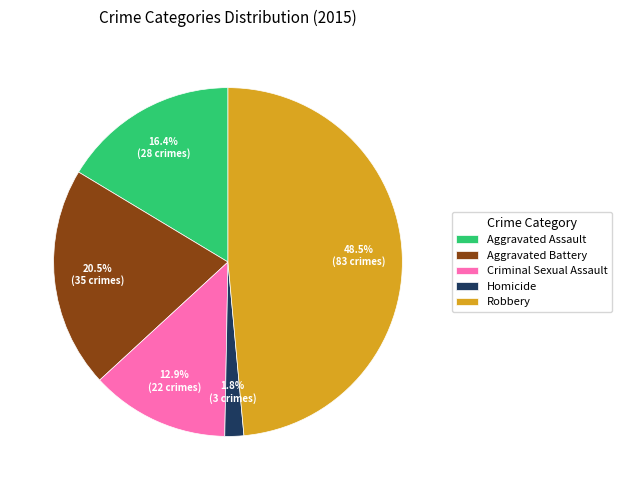

Count the number of slices in the pie.

5